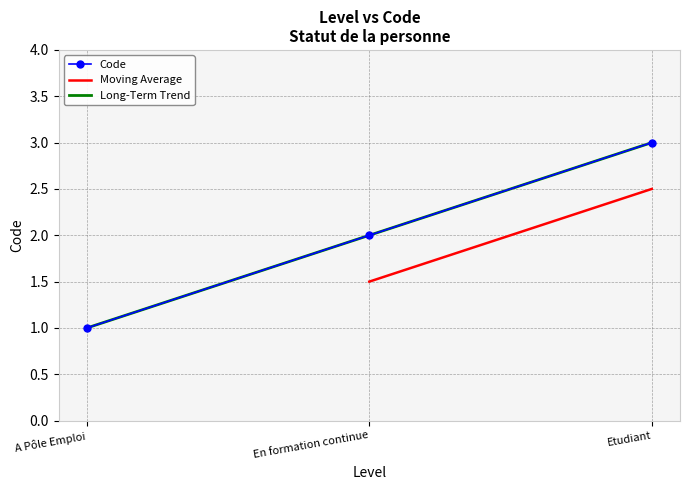

At which label does Code reach its minimum?

A Pôle Emploi